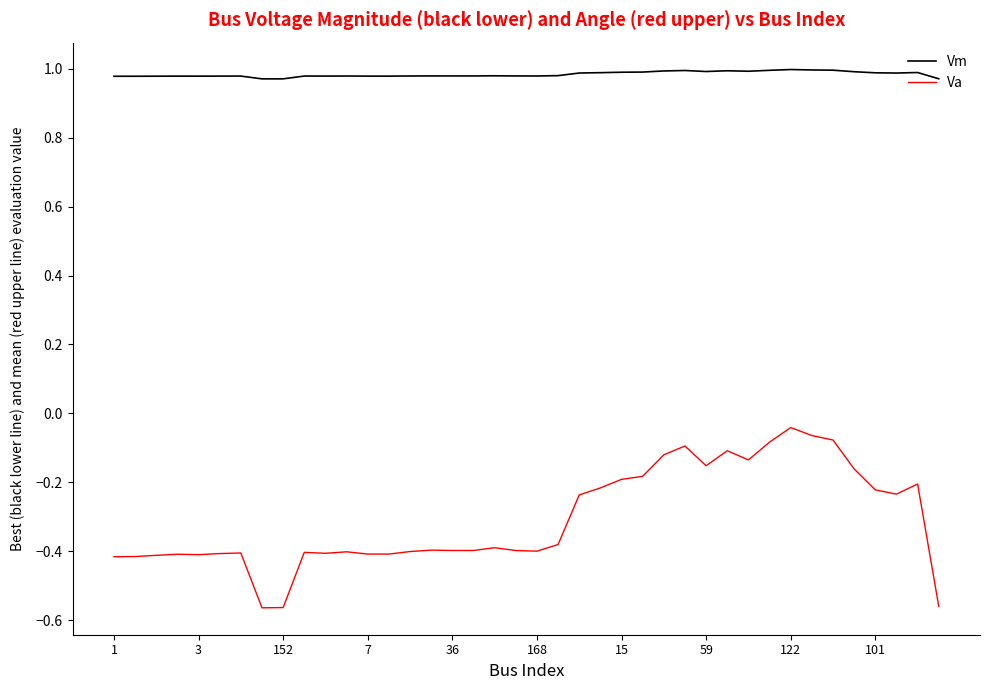

List the series in order of their overall mean, highest first.

Vm, Va